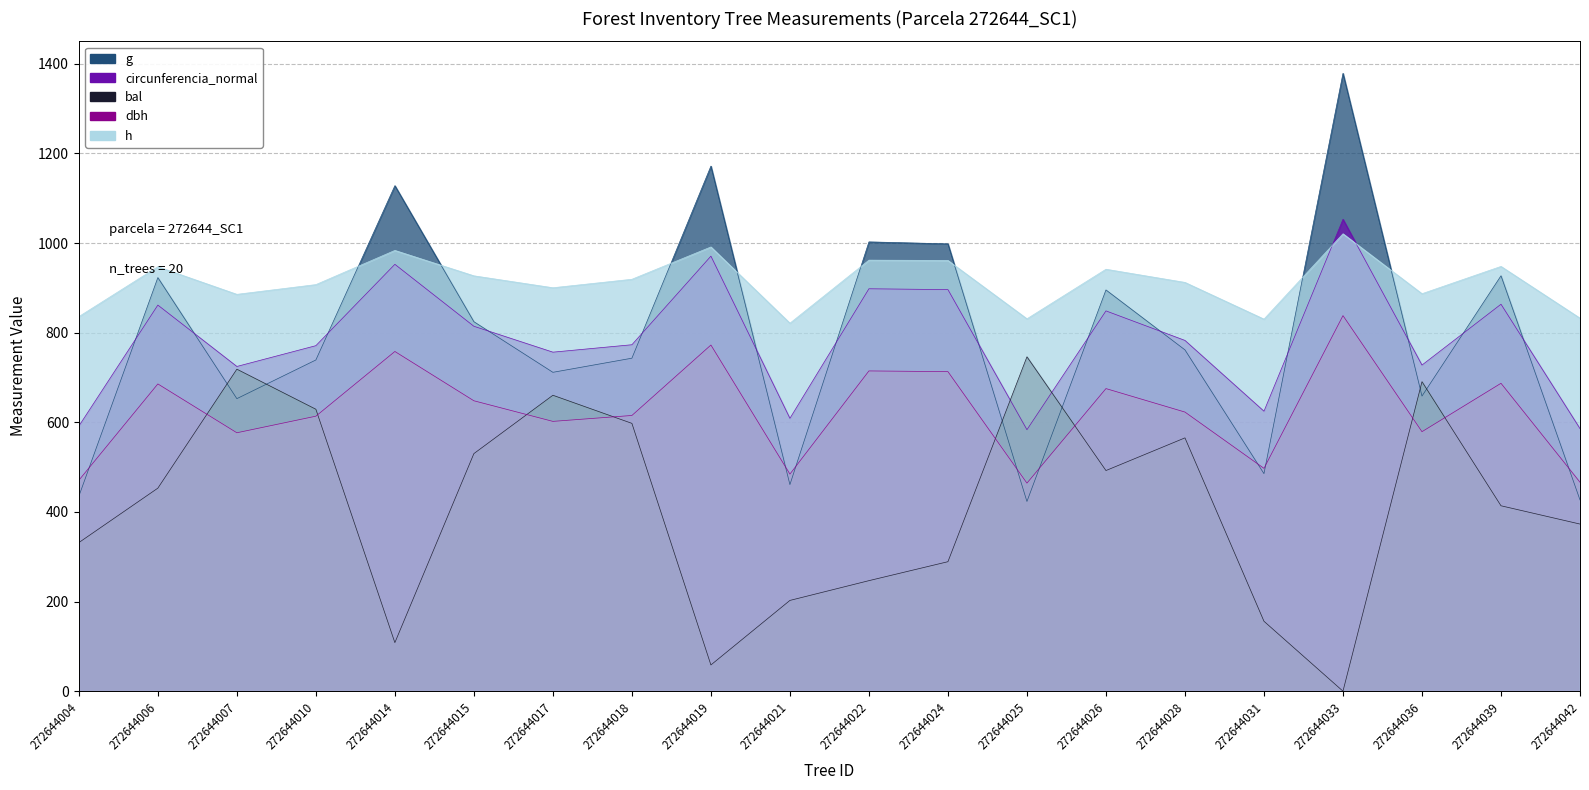

Which series has the largest range (max minus min)?

g